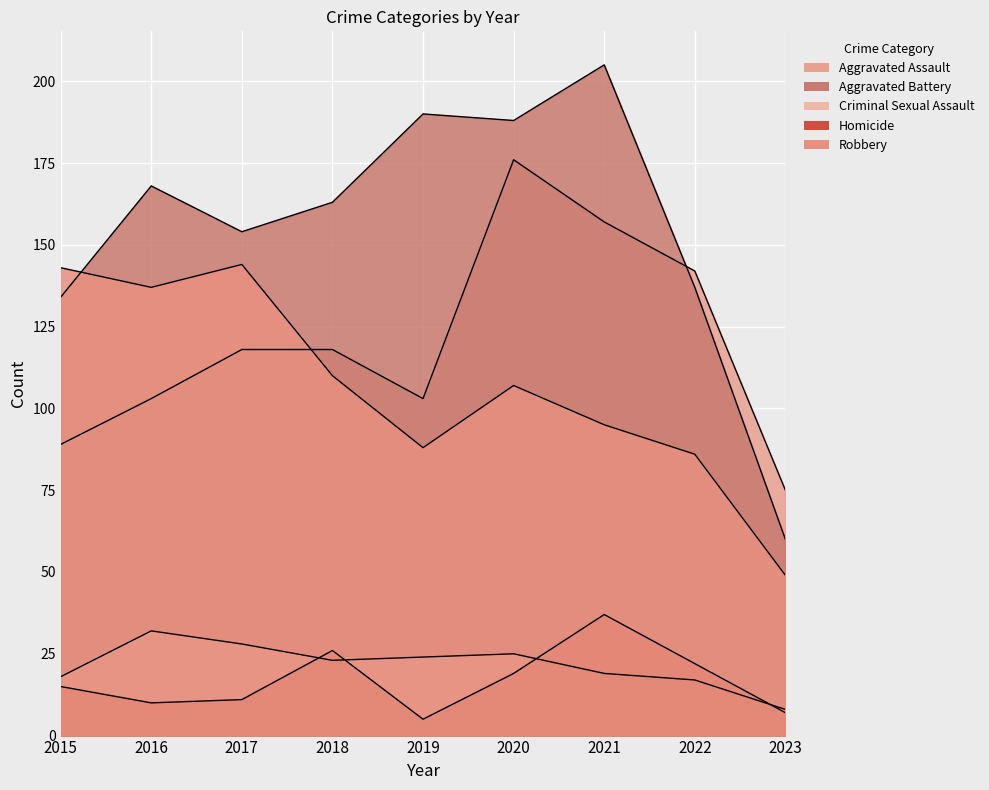

What is the average value of the Homicide series?

17